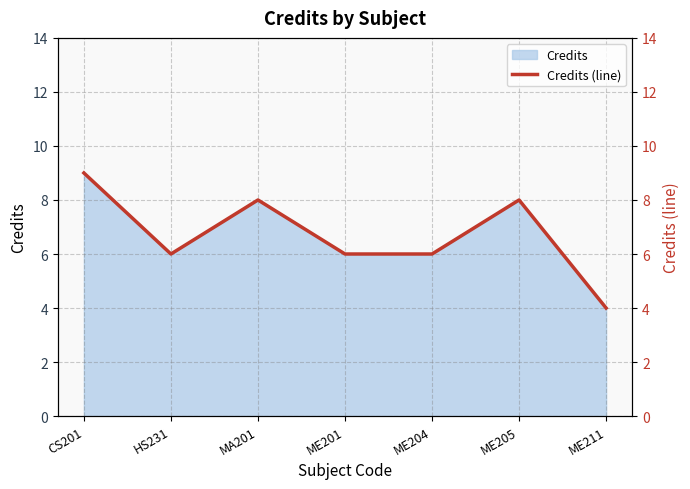

Which label corresponds to the largest value in the chart?

CS201